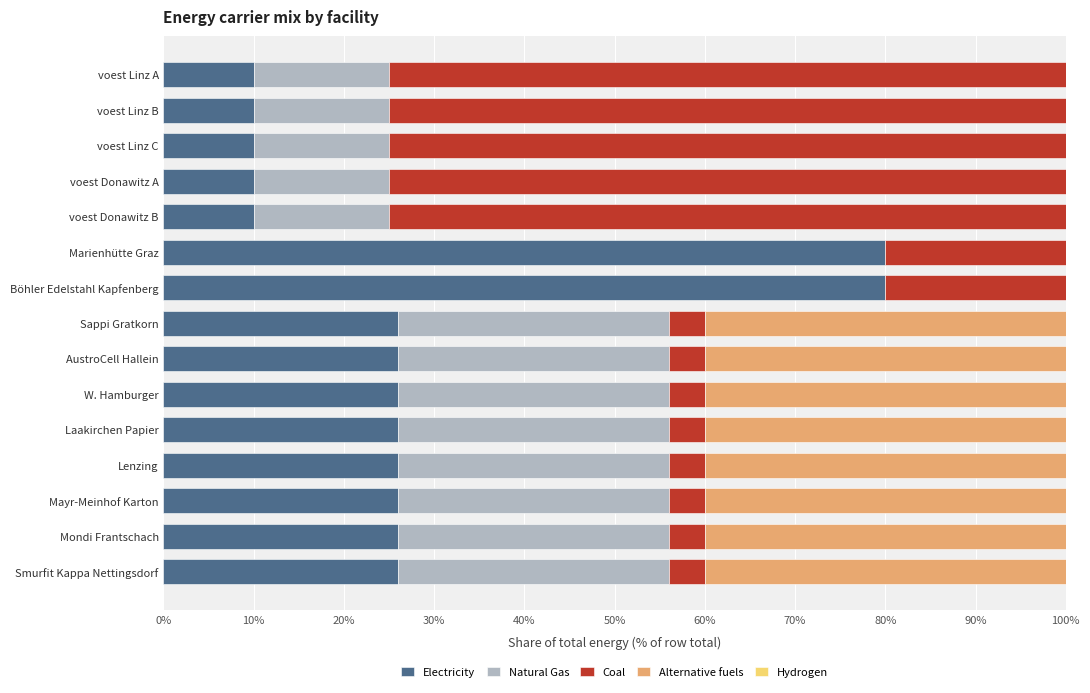

What is the maximum value for Electricity?

80.0